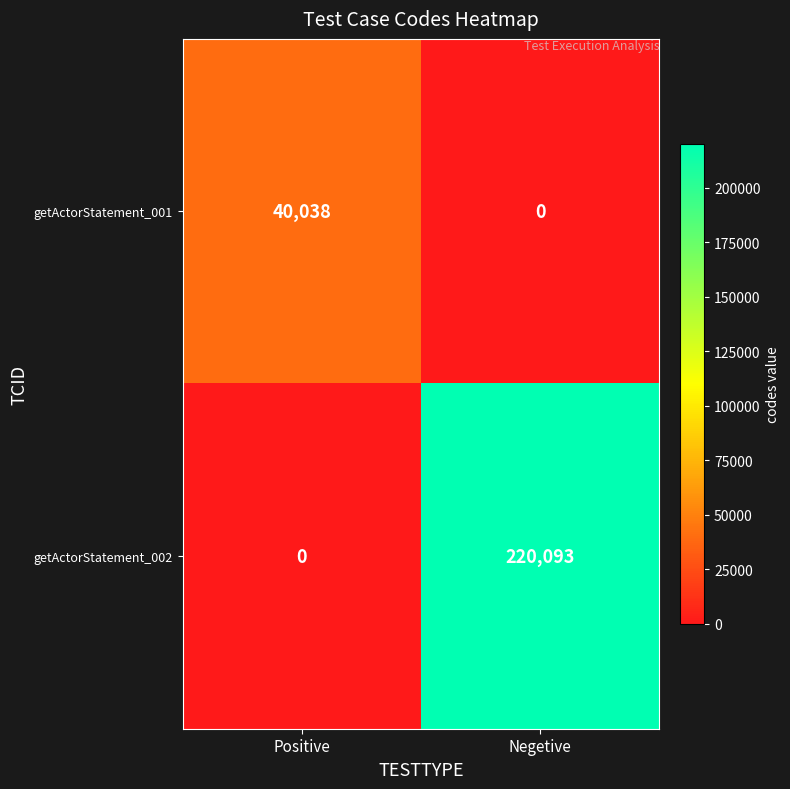

Rank the series by their average value, from highest to lowest.

getActorStatement_002, getActorStatement_001